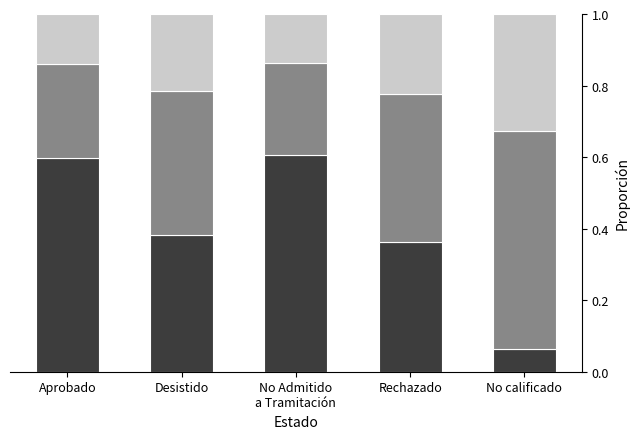

What is the total value across all series at Desistido?

1.0